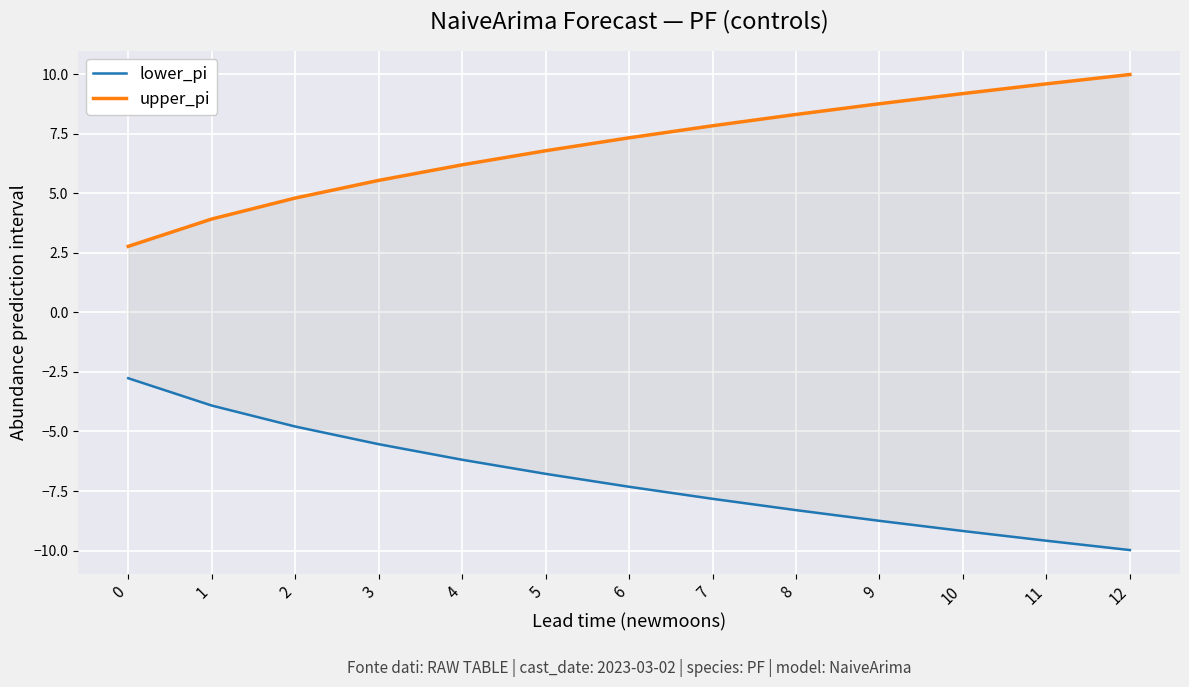

What is the spread (max minus min) of values at 0?

5.5